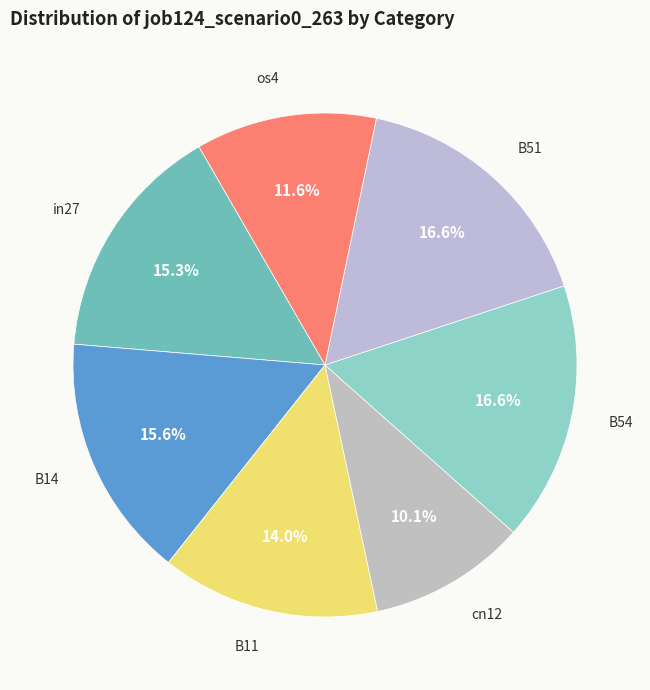

Is there a majority slice in this chart?

No